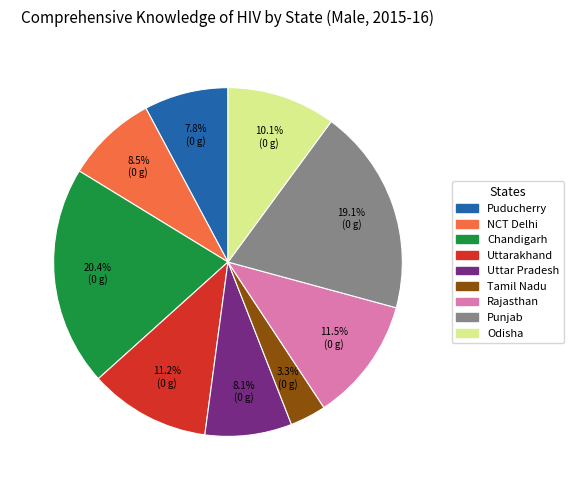

Is the sum of Chandigarh and Punjab greater than half?

No